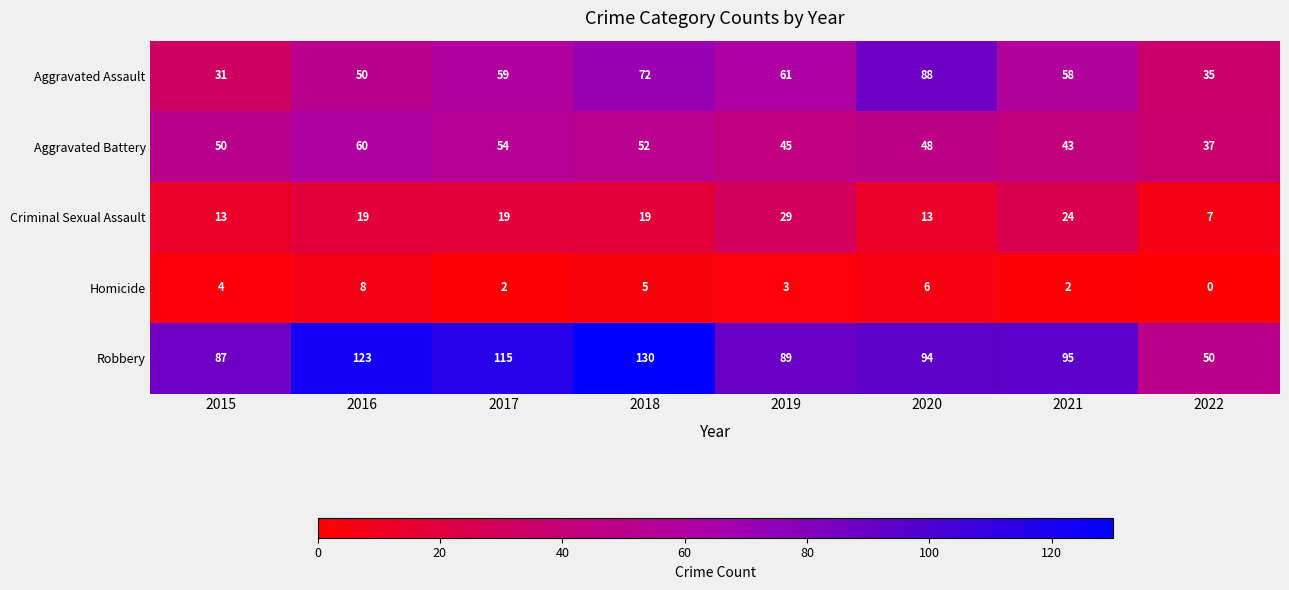

What is the spread (max minus min) of values at 2018?

125